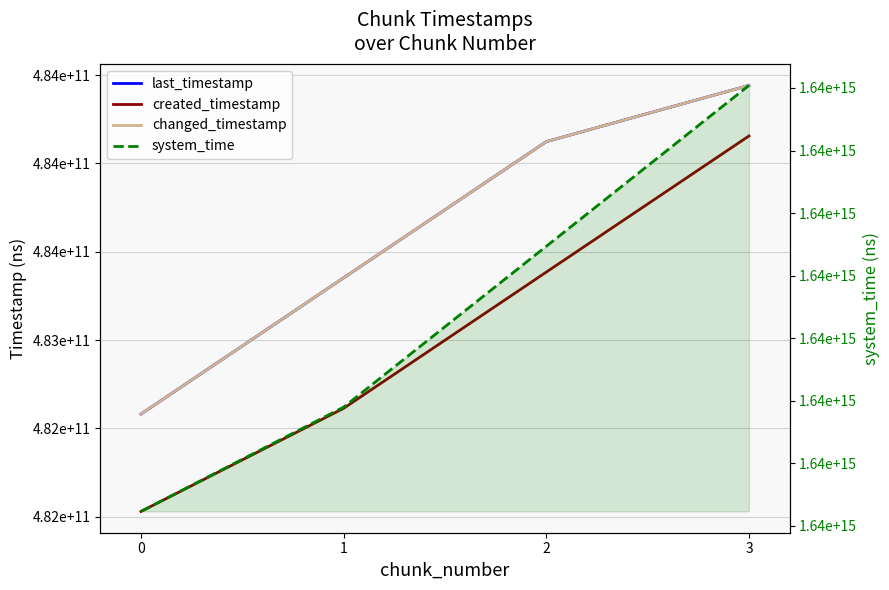

What is the highest value of the changed_timestamp series?

484442316116